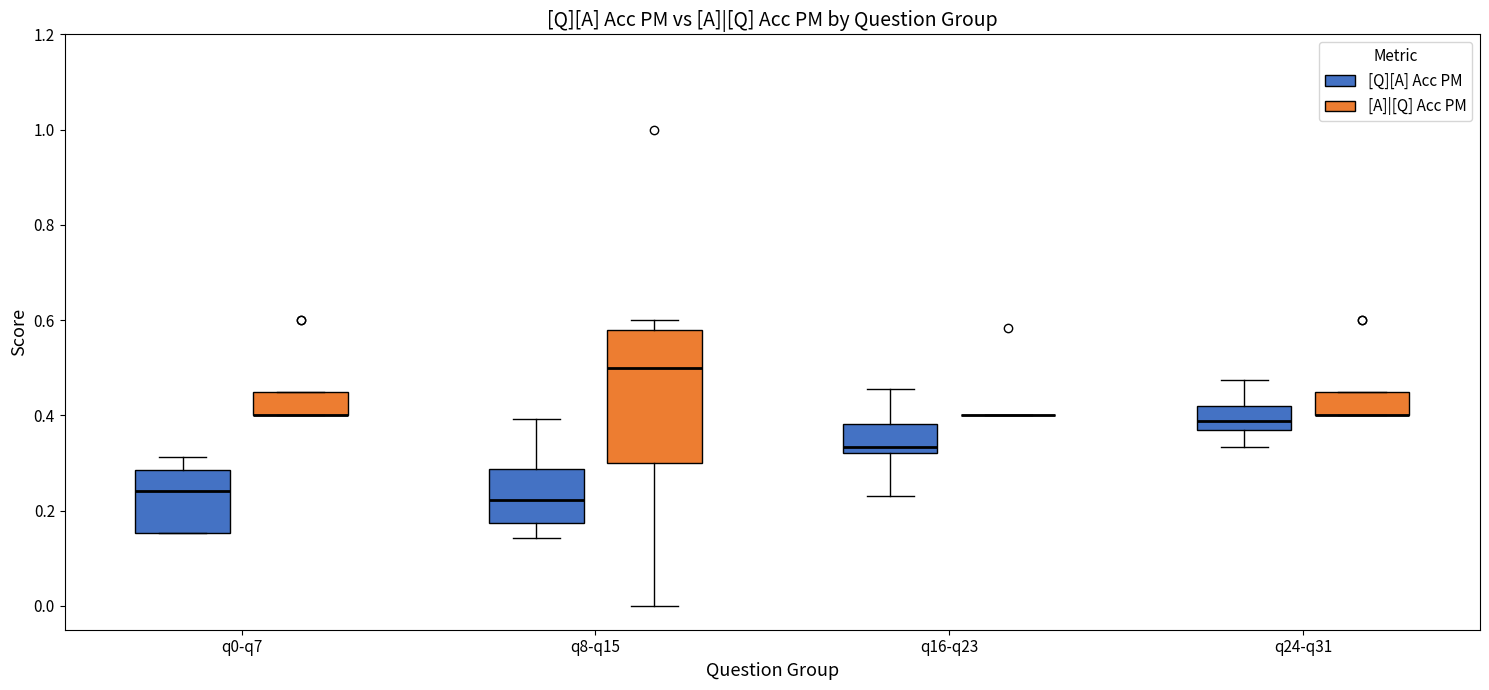

Comparing the boxes themselves (not the whiskers), which one is the tallest?

q8-q15 ([A]|[Q] Acc PM)